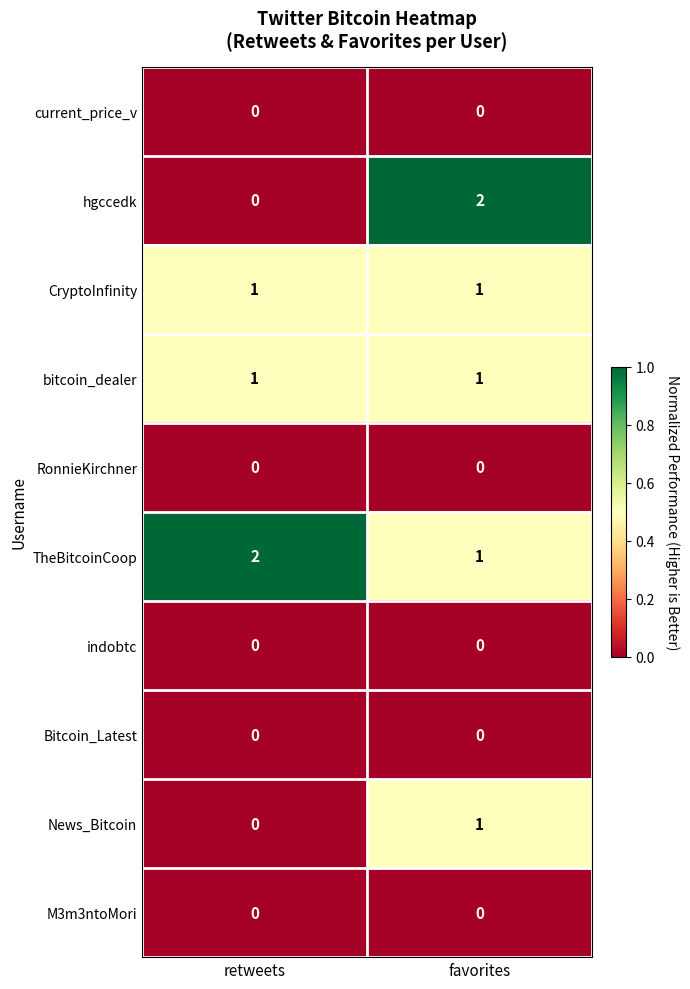

Which series has the largest total across all categories?

TheBitcoinCoop